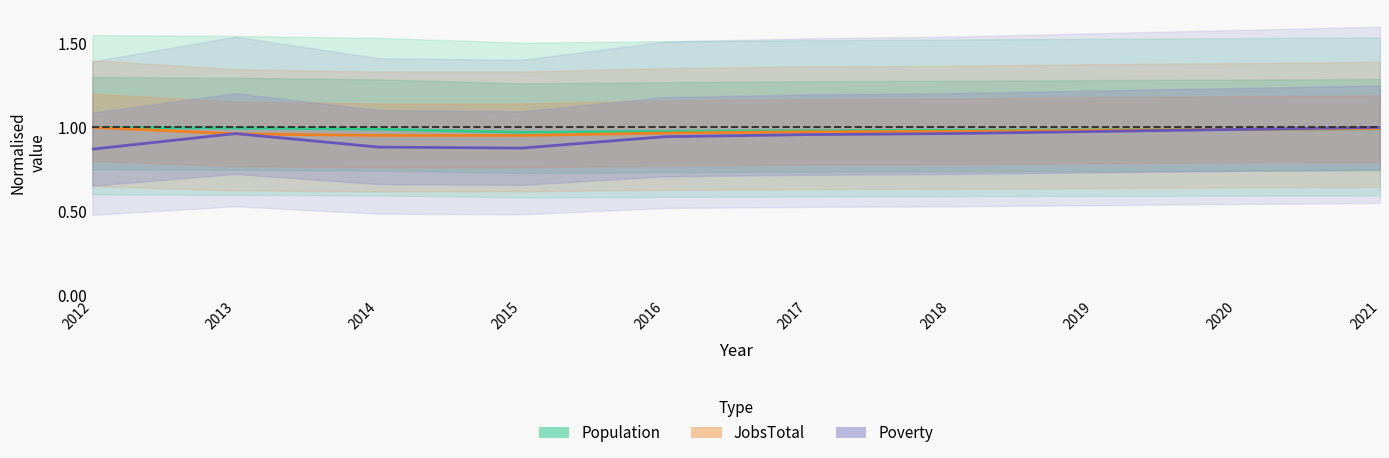

What is the difference between the highest and lowest values at 2015?

0.1